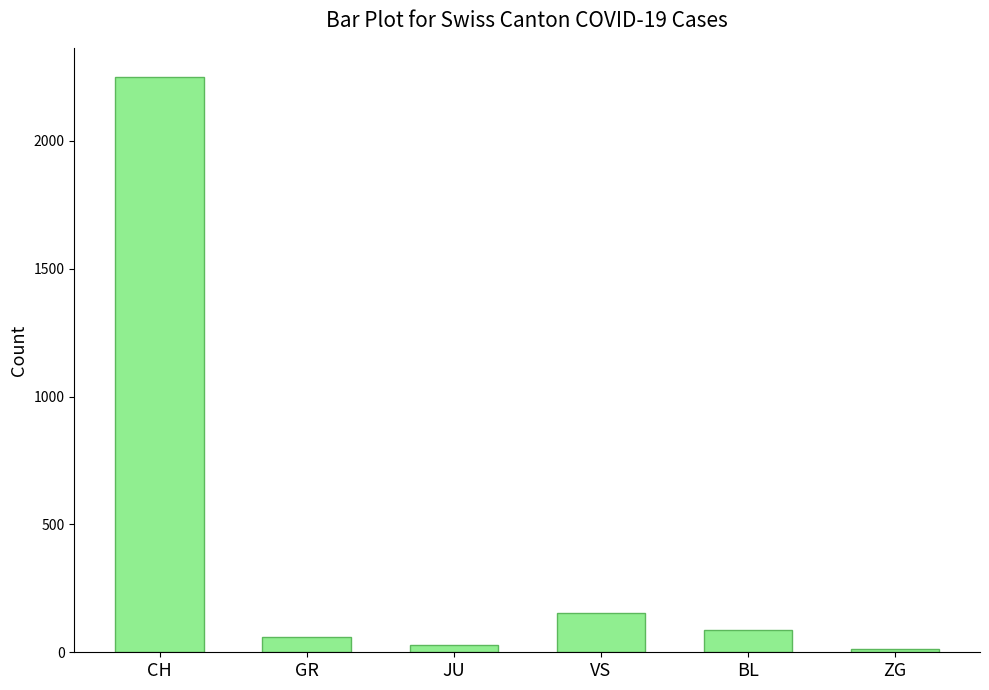

What is the greatest value displayed?

2251